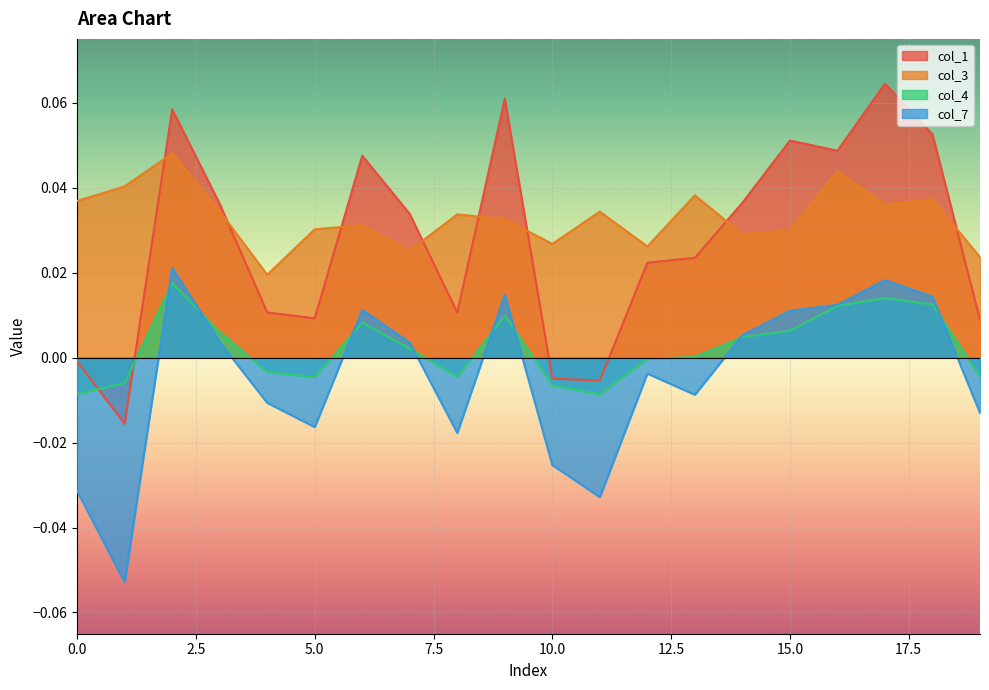

Which label corresponds to the smallest value in the chart?

1